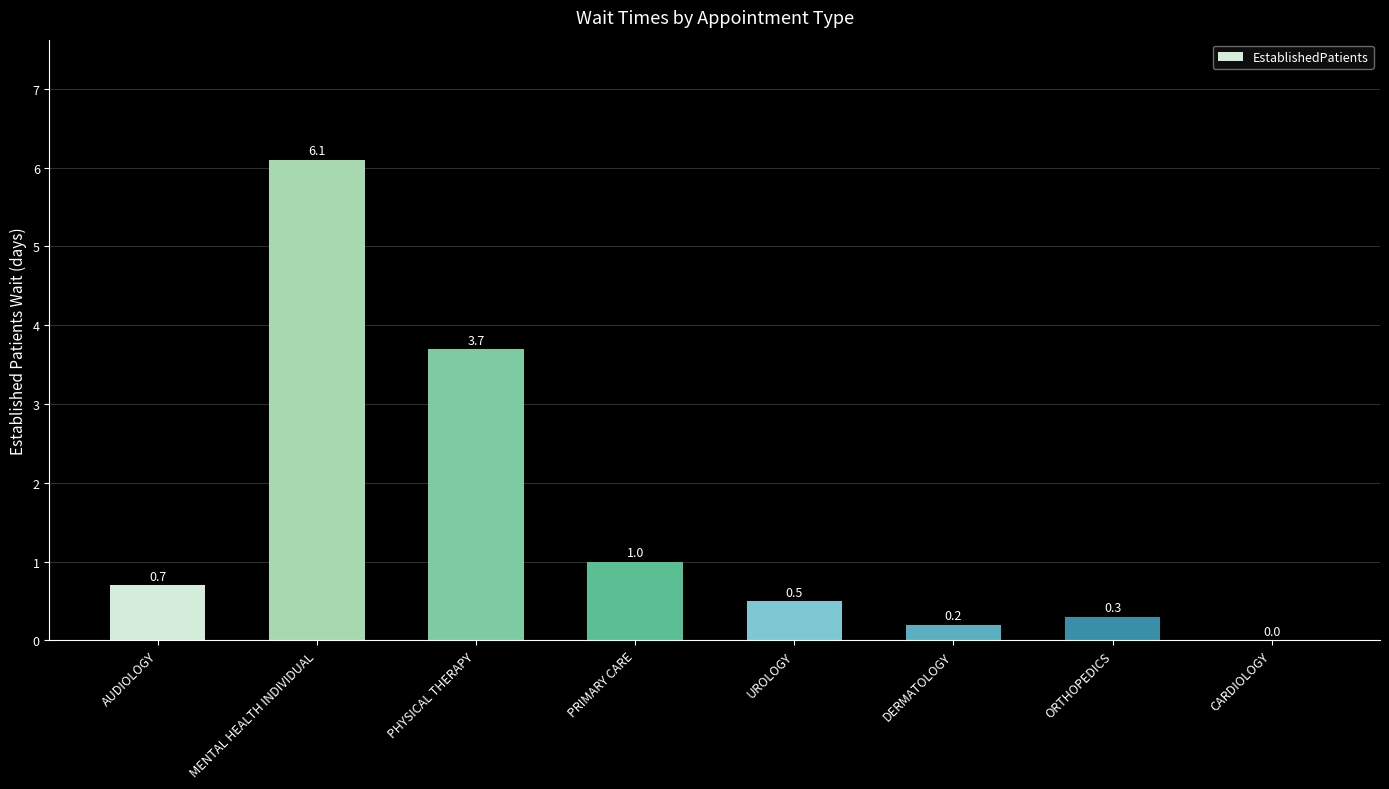

The value at PHYSICAL THERAPY is 5.2. True or false?

False